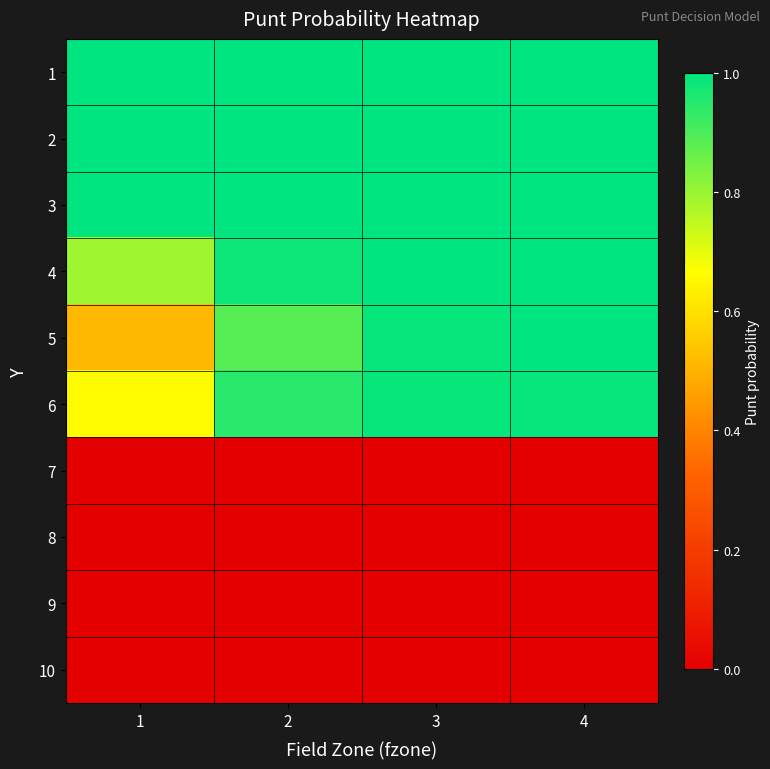

Reading left to right, transcribe all the data shown in this chart.

1: 1=1.0	2=1.0	3=1.0	4=1.0
2: 1=1.0	2=1.0	3=1.0	4=1.0
3: 1=1.0	2=1.0	3=1.0	4=1.0
4: 1=0.8	2=1.0	3=1.0	4=1.0
5: 1=0.5	2=0.9	3=1.0	4=1.0
6: 1=0.7	2=0.9	3=1.0	4=1.0
7: 1=0.0	2=0.0	3=0.0	4=0.0
8: 1=0.0	2=0.0	3=0.0	4=0.0
9: 1=0.0	2=0.0	3=0.0	4=0.0
10: 1=0.0	2=0.0	3=0.0	4=0.0